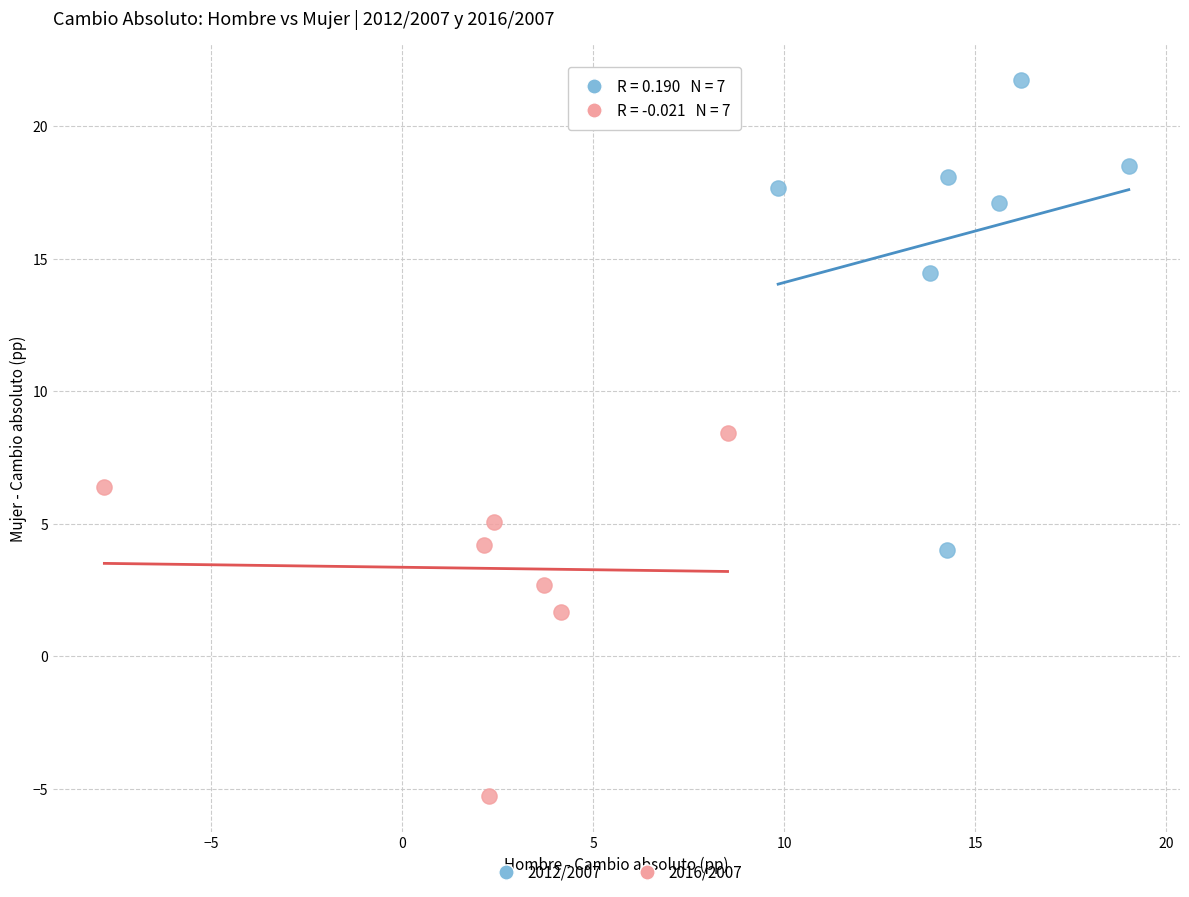

What are all the series names shown in the legend?

2012/2007, 2016/2007